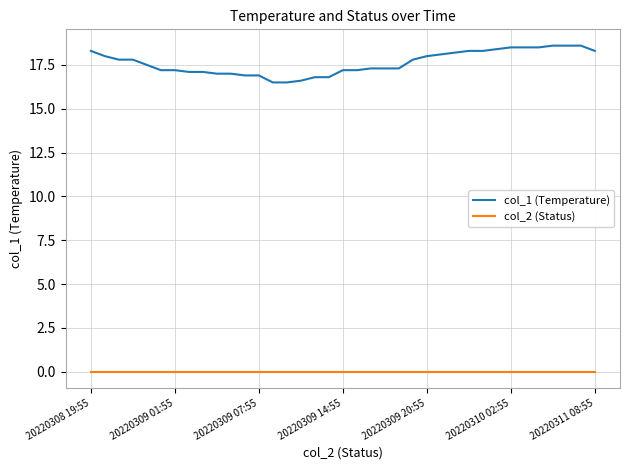

Reading left to right, extract all data points from this chart.

col_1 (Temperature): 18.3	18.0	17.8	17.8	17.5	17.2	17.2	17.1	17.1	17.0	17.0	16.9	16.9	16.5	16.5	16.6	16.8	16.8	17.2	17.2	17.3	17.3	17.3	17.8	18.0	18.1	18.2	18.3	18.3	18.4	18.5	18.5	18.5	18.6	18.6	18.6	18.3
col_2 (Status): 0.0	0.0	0.0	0.0	0.0	0.0	0.0	0.0	0.0	0.0	0.0	0.0	0.0	0.0	0.0	0.0	0.0	0.0	0.0	0.0	0.0	0.0	0.0	0.0	0.0	0.0	0.0	0.0	0.0	0.0	0.0	0.0	0.0	0.0	0.0	0.0	0.0